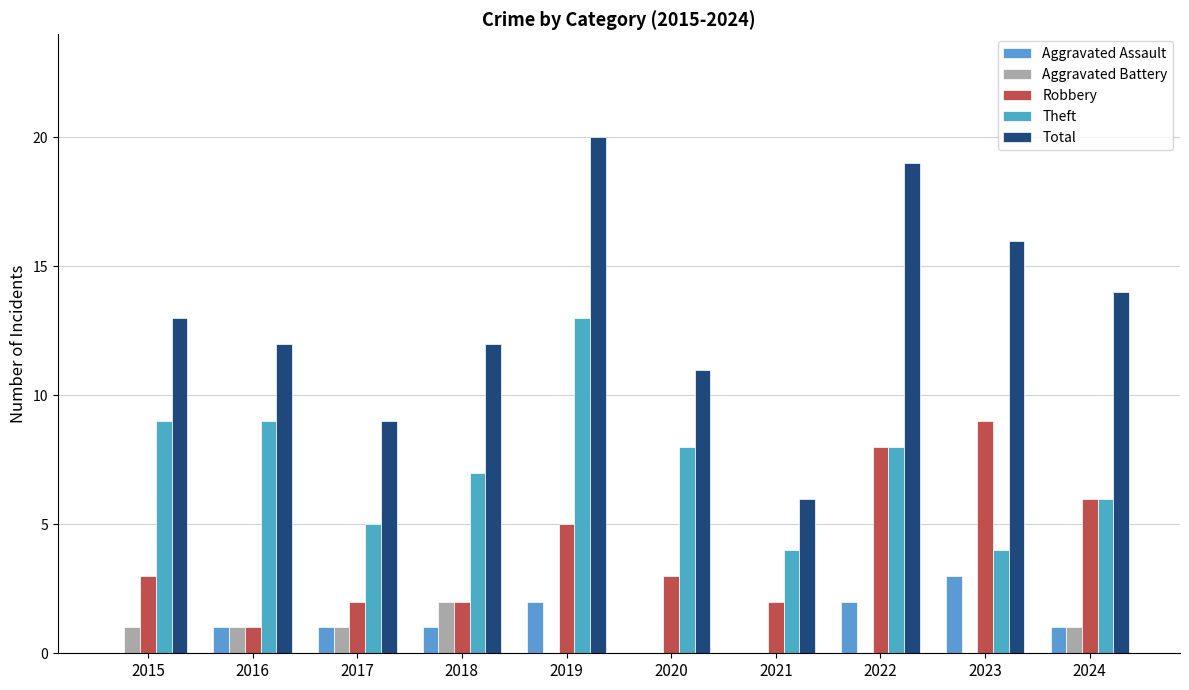

Which category has the lowest value across all series?

2015